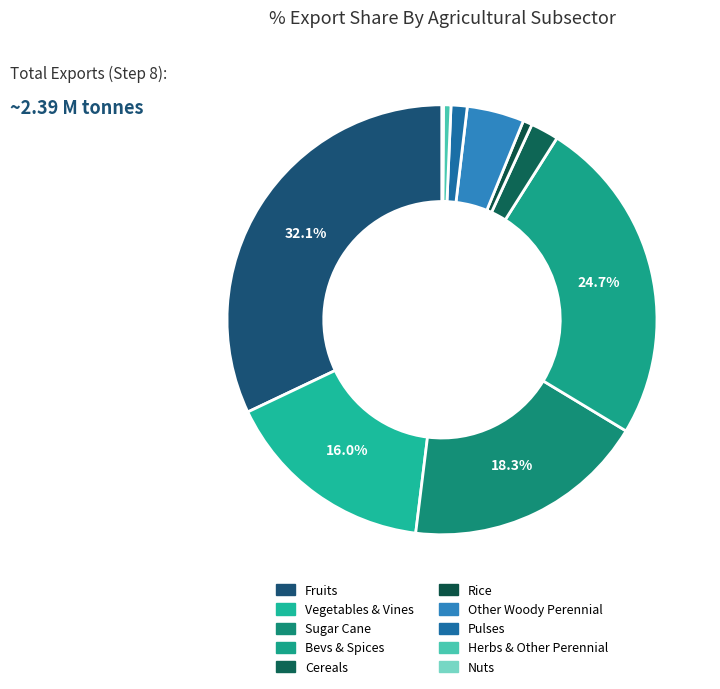

Is the sum of exports_agrc_pulses_tonne and exports_agrc_sugar_cane_tonne greater than half?

No